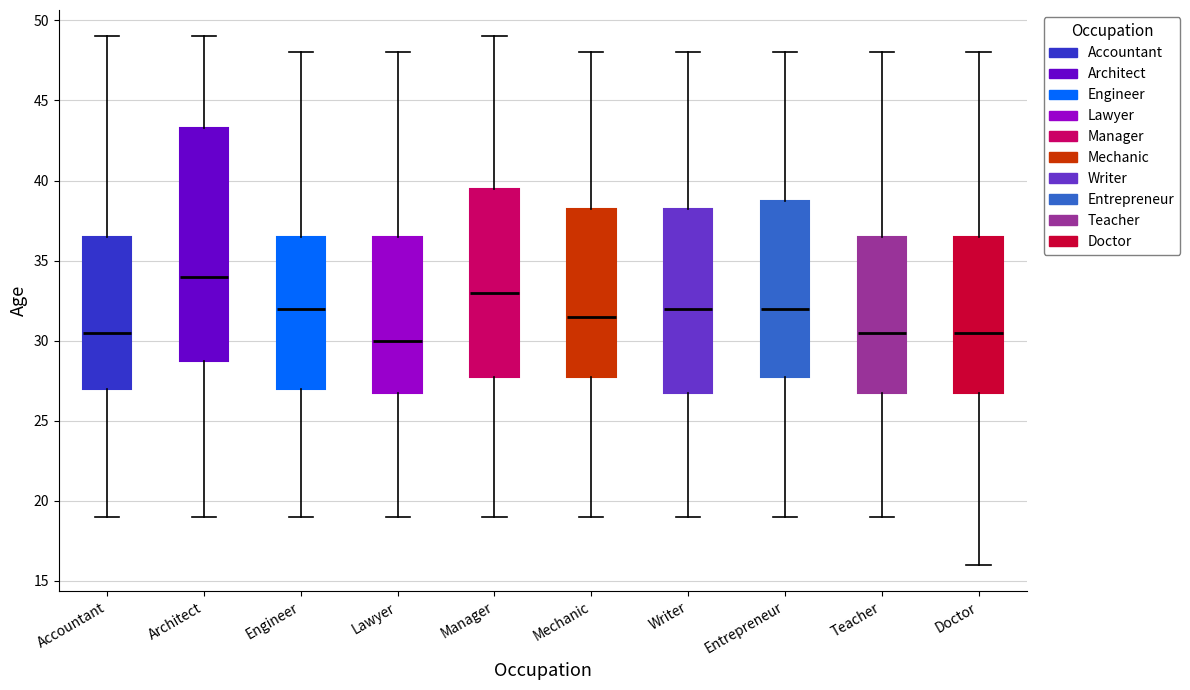

Where is the upper edge of the box for Mechanic on the y-axis? The values are not printed on the chart, so give them approximately, as read against the axis.

38.5